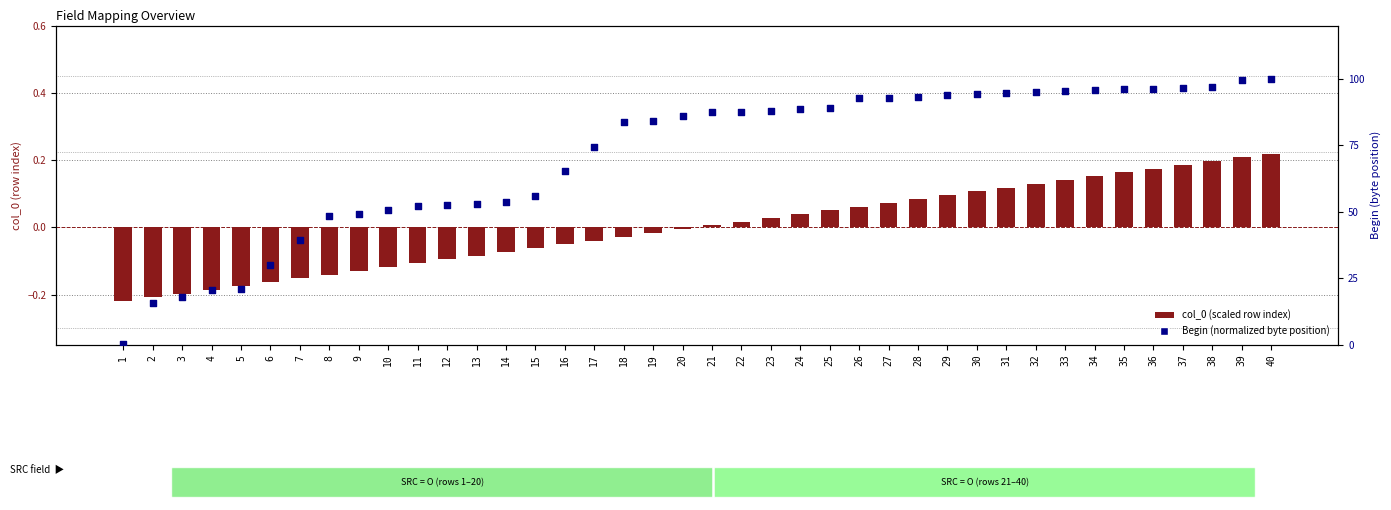

Which series contains the highest Y value?

Begin (normalized)